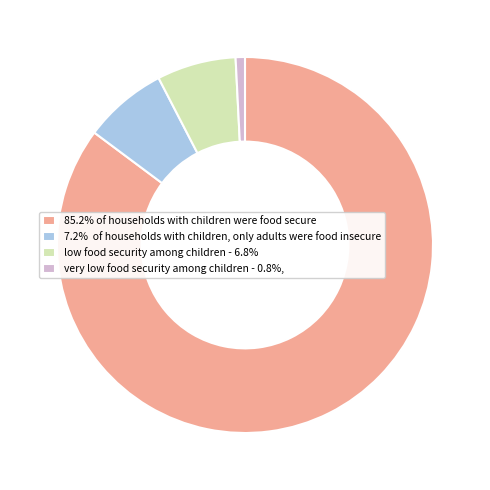

Does 85.2% of households with children were food secure represent more than half of the total?

Yes